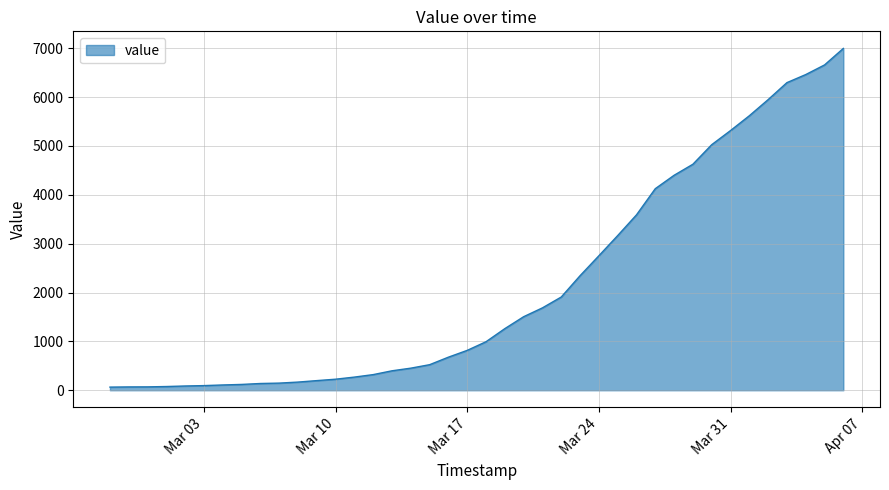

What is the difference between the maximum and minimum values?

6931